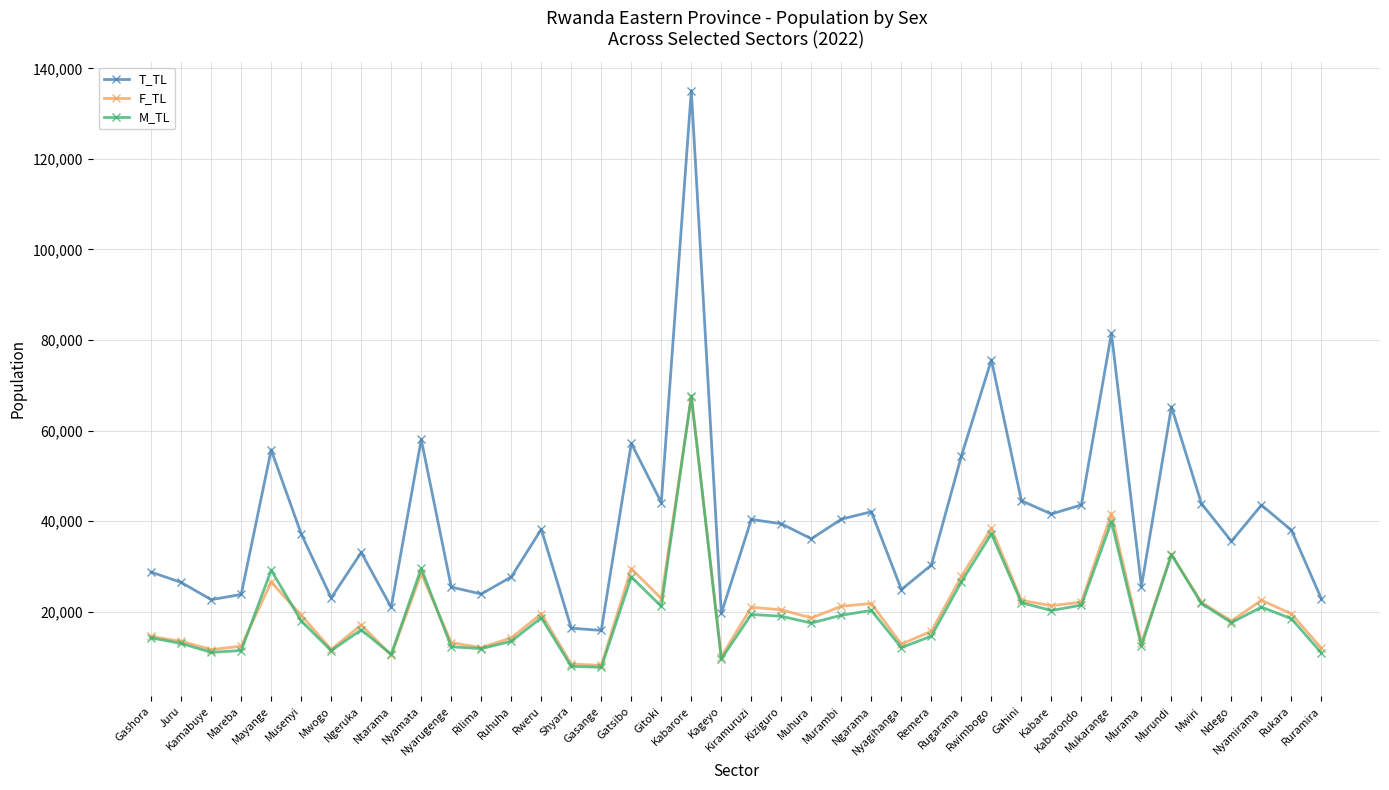

How many categories are shown in the chart?

40